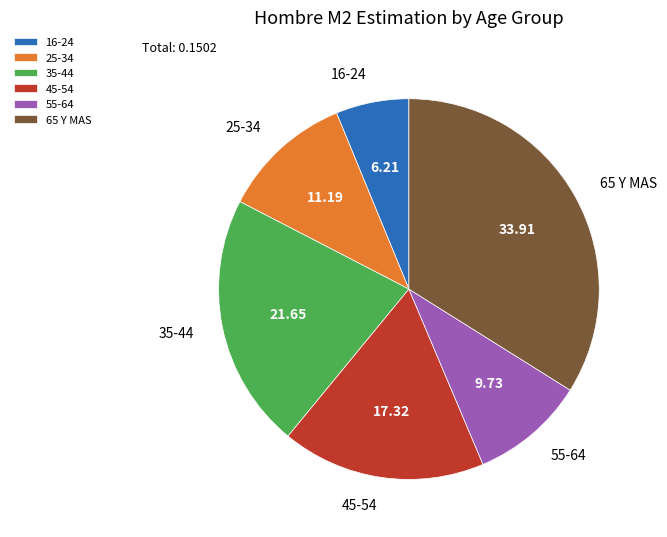

Count the number of slices in the pie.

6